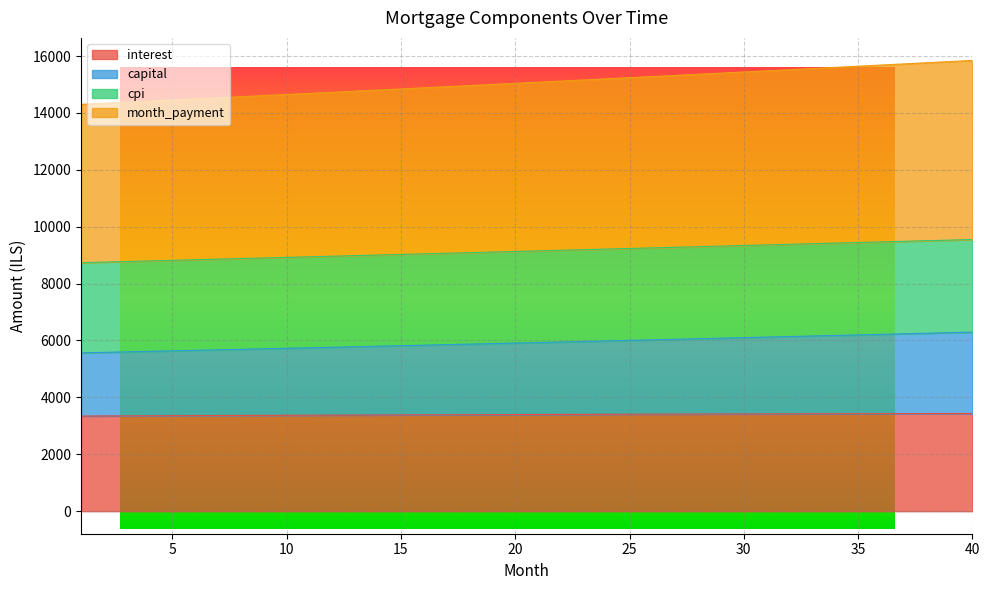

Reading right to left, list all the values displayed in this chart.

interest: 40=3434.5	39=3433.1	38=3431.7	37=3430.2	36=3428.7	35=3427.1	34=3425.4	33=3423.7	32=3422.0	31=3420.2	30=3418.3	29=3416.4	28=3414.5	27=3412.4	26=3410.4	25=3408.3	24=3406.1	23=3403.9	22=3401.6	21=3399.3	20=3397.0	19=3394.6	18=3392.1	17=3389.6	16=3387.1	15=3384.5	14=3381.9	13=3379.2	12=3376.5	11=3373.7	10=3370.9	9=3368.1	8=3365.2	7=3362.3	6=3359.3	5=3356.3	4=3353.3	3=3350.2	2=3347.1	1=3343.9
capital: 40=6295.4	39=6275.5	38=6255.7	37=6235.9	36=6216.3	35=6196.6	34=6177.1	33=6157.6	32=6138.1	31=6118.8	30=6099.4	29=6080.2	28=6061.0	27=6041.9	26=6022.8	25=6003.8	24=5984.8	23=5965.9	22=5947.1	21=5928.3	20=5909.6	19=5891.0	18=5872.4	17=5853.8	16=5835.4	15=5816.9	14=5798.6	13=5780.3	12=5762.0	11=5743.8	10=5725.7	9=5707.6	8=5689.6	7=5671.6	6=5653.7	5=5635.9	4=5618.1	3=5600.4	2=5582.7	1=5565.1
cpi: 40=9549.1	39=9528.0	38=9506.9	37=9485.8	36=9464.7	35=9443.6	34=9422.5	33=9401.5	32=9380.4	31=9359.4	30=9338.4	29=9317.4	28=9296.4	27=9275.4	26=9254.4	25=9233.4	24=9212.5	23=9191.5	22=9170.6	21=9149.7	20=9128.8	19=9107.9	18=9087.0	17=9066.2	16=9045.3	15=9024.5	14=9003.7	13=8982.9	12=8962.1	11=8941.4	10=8920.6	9=8899.9	8=8879.2	7=8858.5	6=8837.8	5=8817.2	4=8796.5	3=8775.9	2=8755.3	1=8734.7
month_payment: 40=15844.5	39=15803.5	38=15762.6	37=15721.7	36=15680.9	35=15640.2	34=15599.6	33=15559.1	32=15518.6	31=15478.2	30=15437.8	29=15397.5	28=15357.4	27=15317.2	26=15277.2	25=15237.2	24=15197.3	23=15157.5	22=15117.7	21=15078.0	20=15038.4	19=14998.9	18=14959.4	17=14920.0	16=14880.7	15=14841.4	14=14802.3	13=14763.2	12=14724.1	11=14685.2	10=14646.3	9=14607.5	8=14568.8	7=14530.1	6=14491.6	5=14453.1	4=14414.6	3=14376.3	2=14338.0	1=14299.8